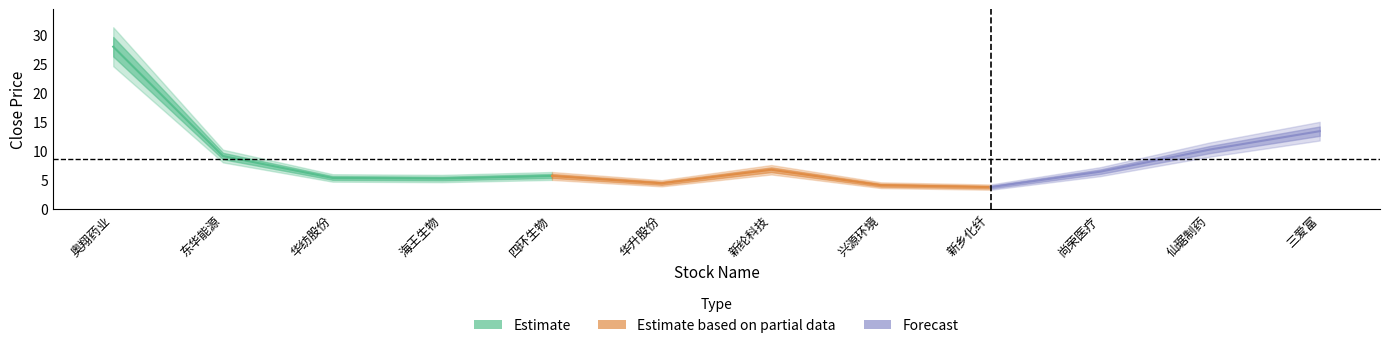

True or false: the data has more than 1 interior local peaks.

True